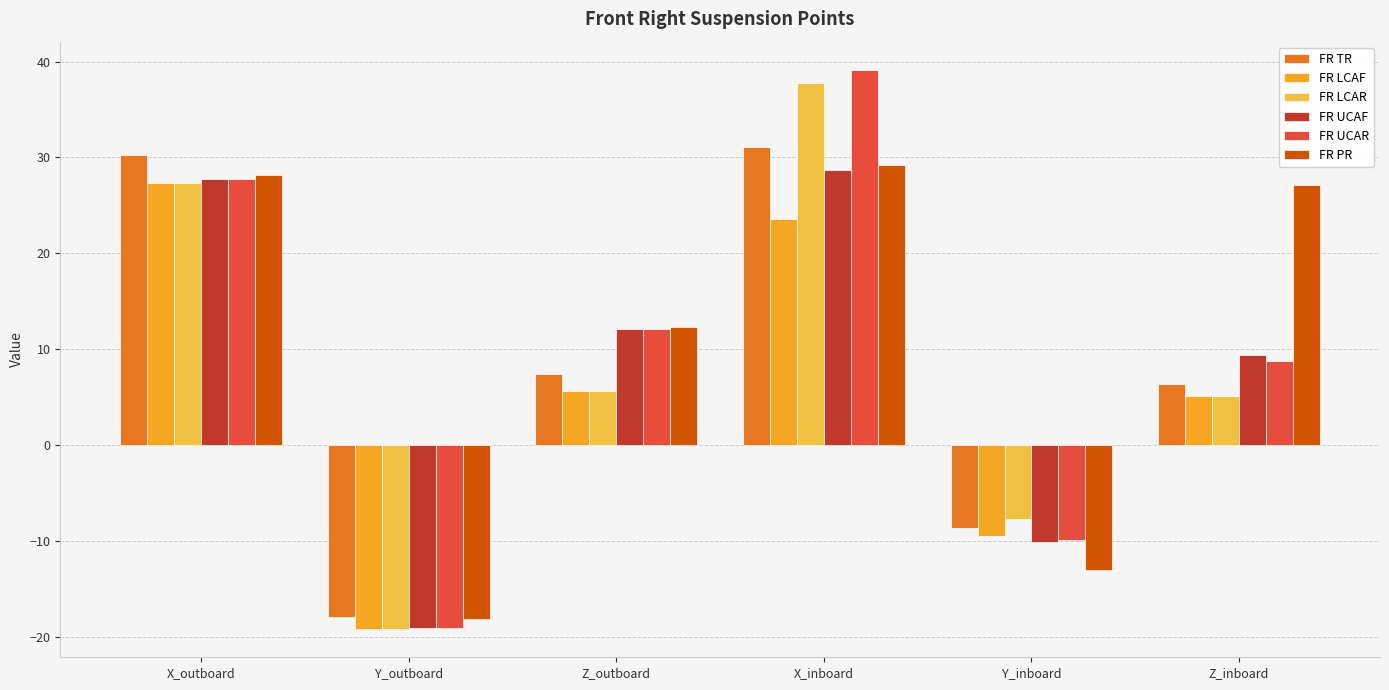

What is the total value across all series at X_outboard?

168.6